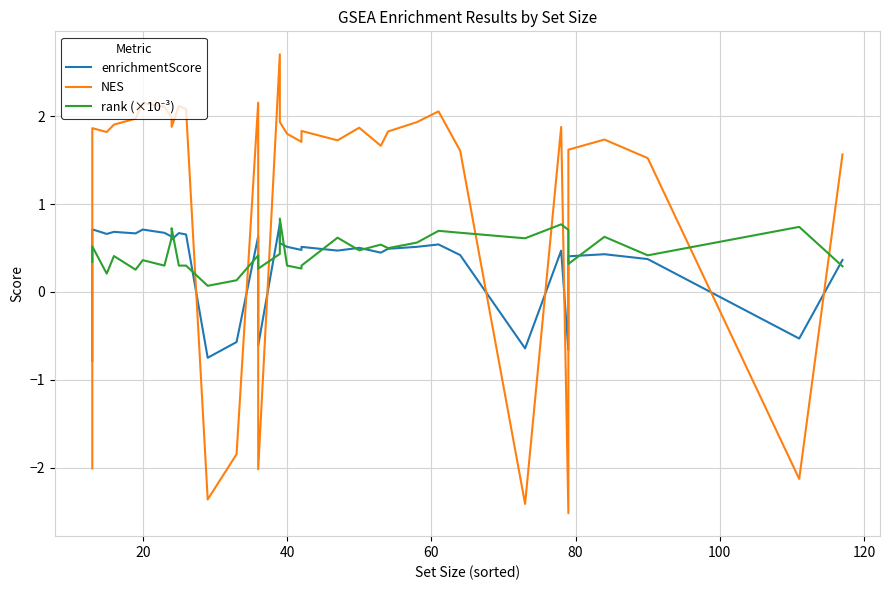

After their last crossing, which series has the higher values: enrichmentScore or NES?

NES